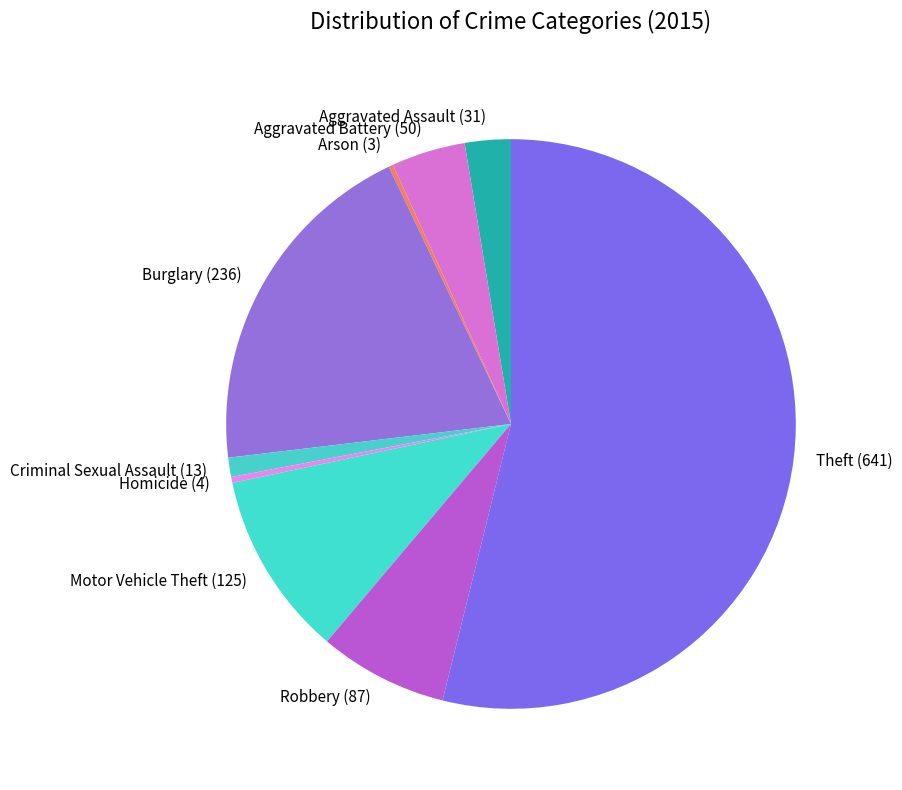

Does Homicide (4) account for over 50% of the chart?

No